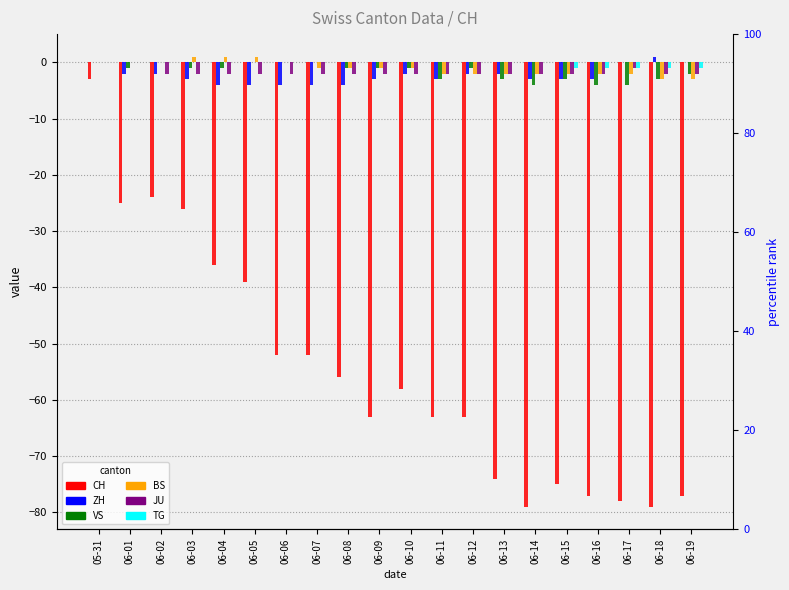

At which label is VS closest to -2?

06-19